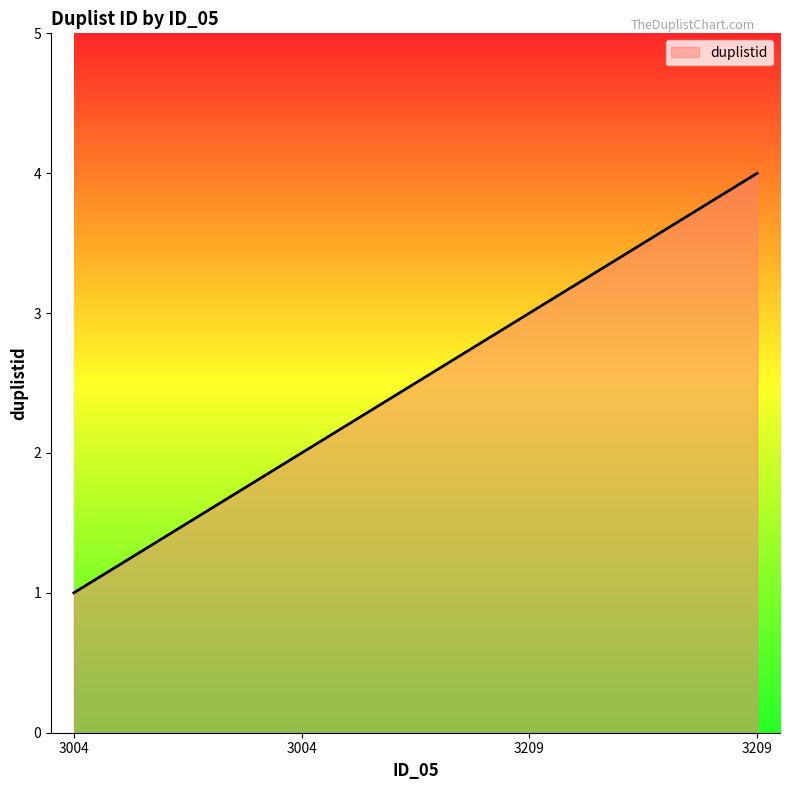

How many values are below 3?

2